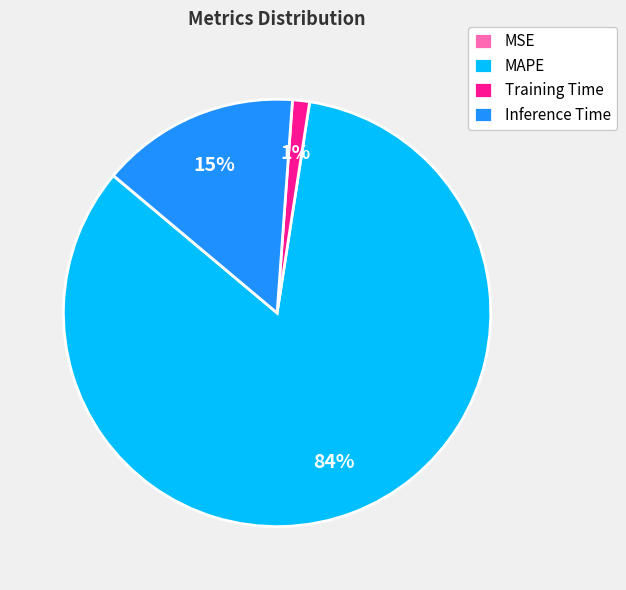

Between MAPE and Training Time, which is larger?

MAPE